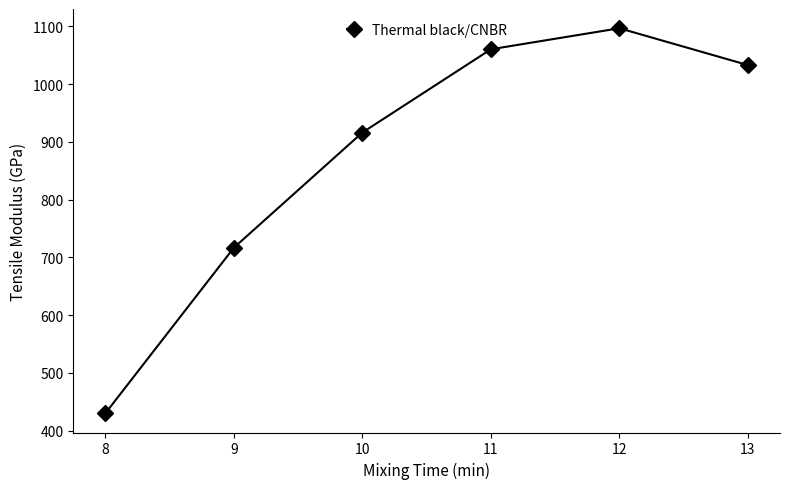

How many lines are shown in the chart?

1